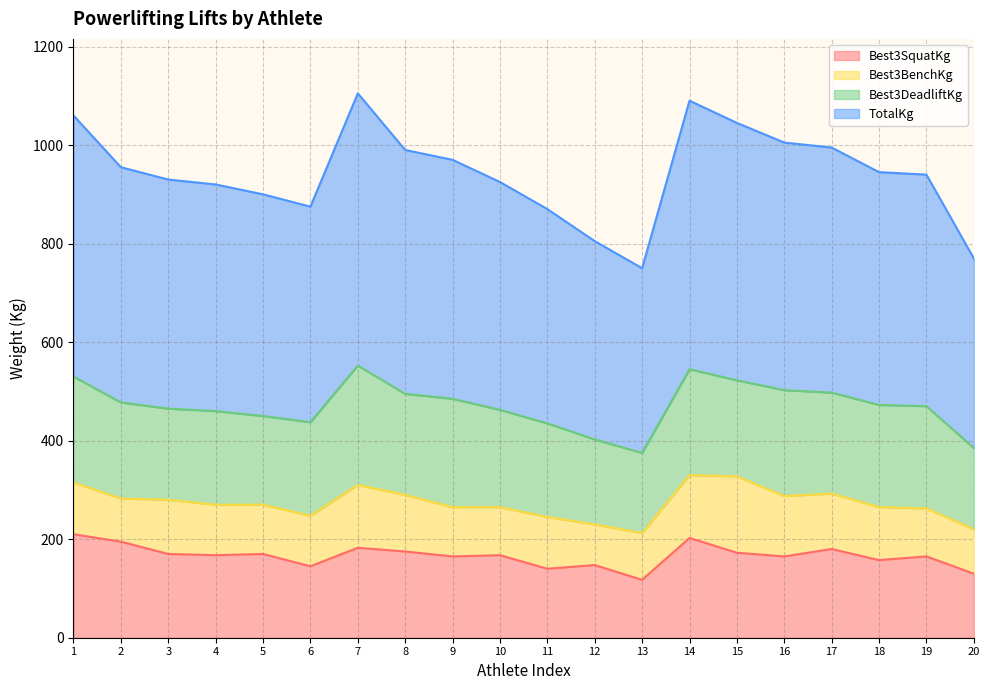

What is the total value across all series at 6?

875.0